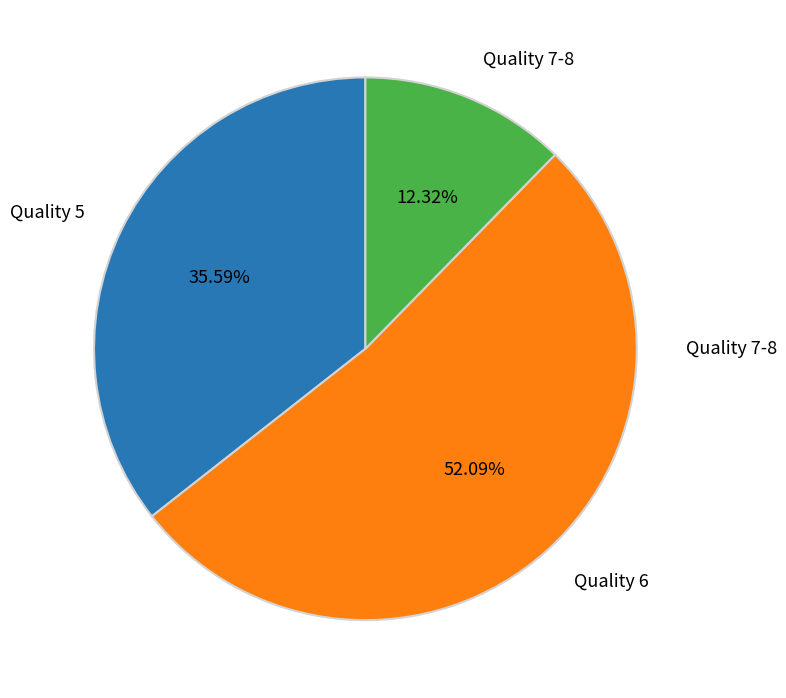

Is there any slice that represents more than half of the pie?

Yes